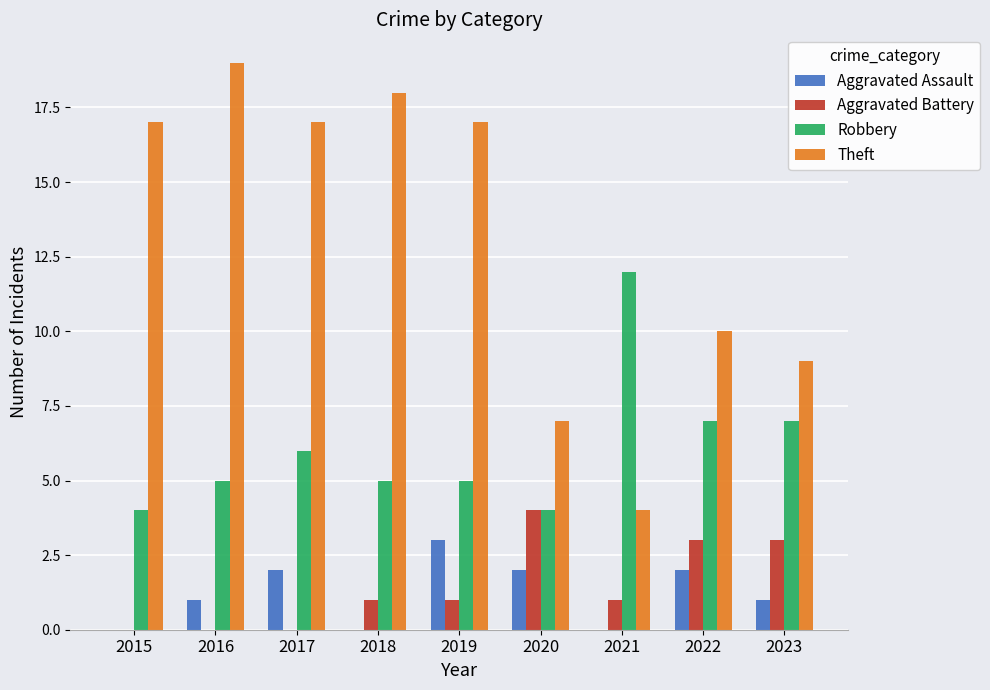

What is the greatest value displayed?

19